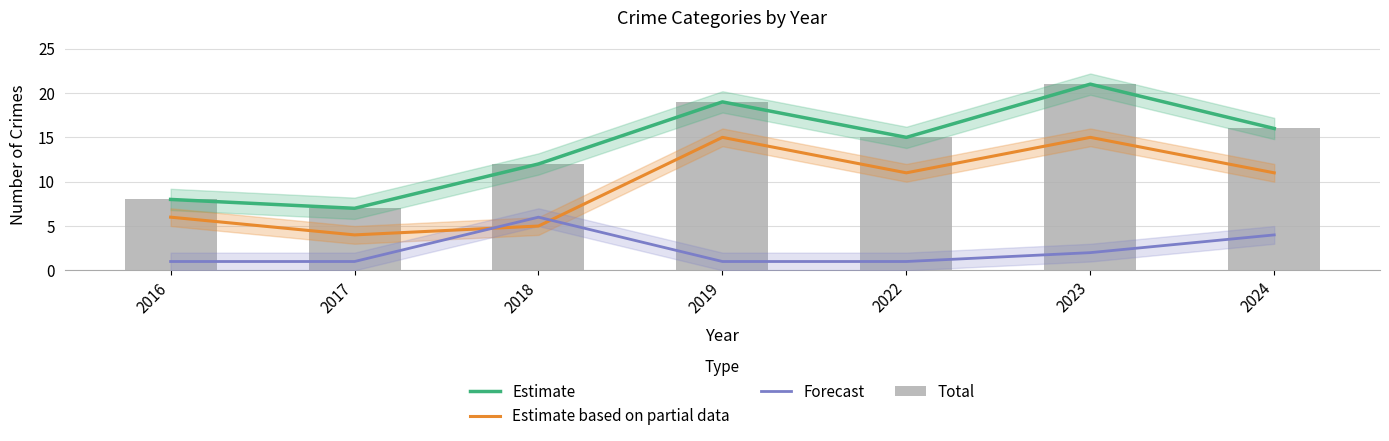

How many values in the Total series are below 15?

3